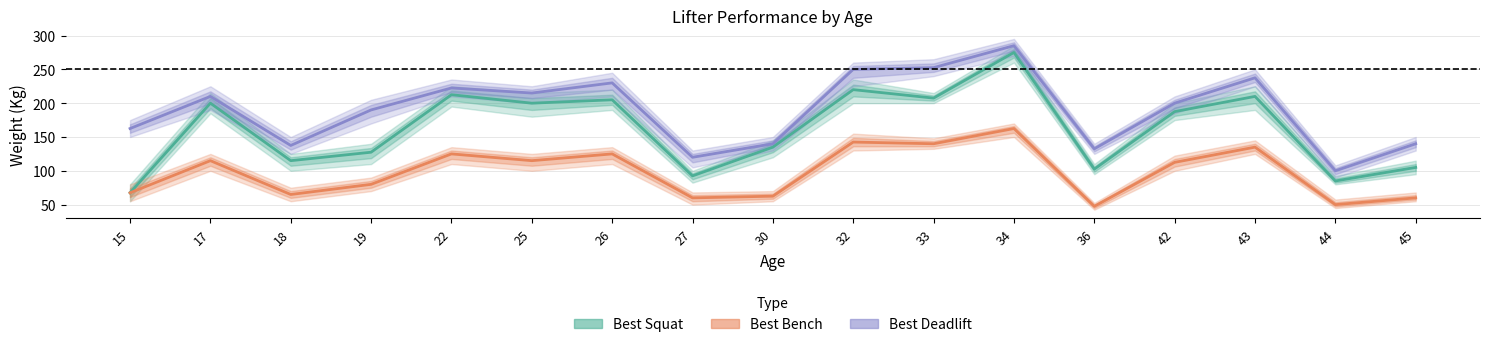

How many values in the Best Bench series are below 112?

8